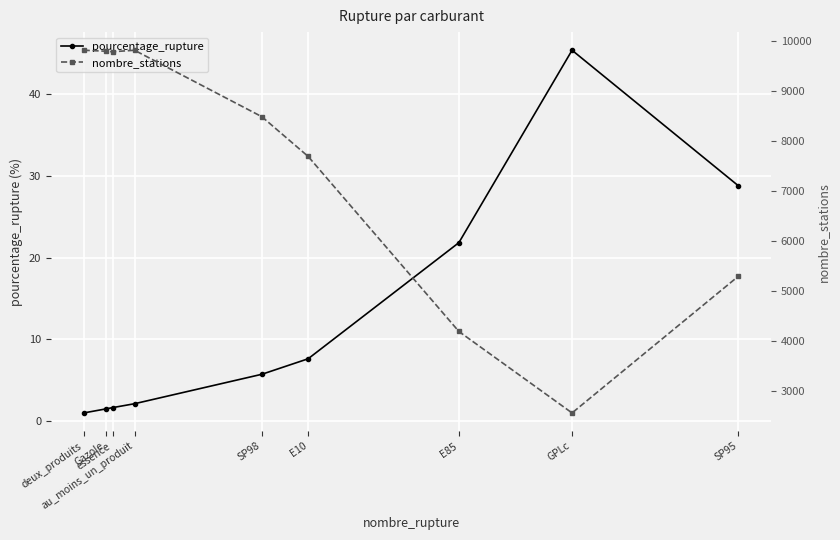

Rank the series by their average value, from highest to lowest.

nombre_stations, pourcentage_rupture